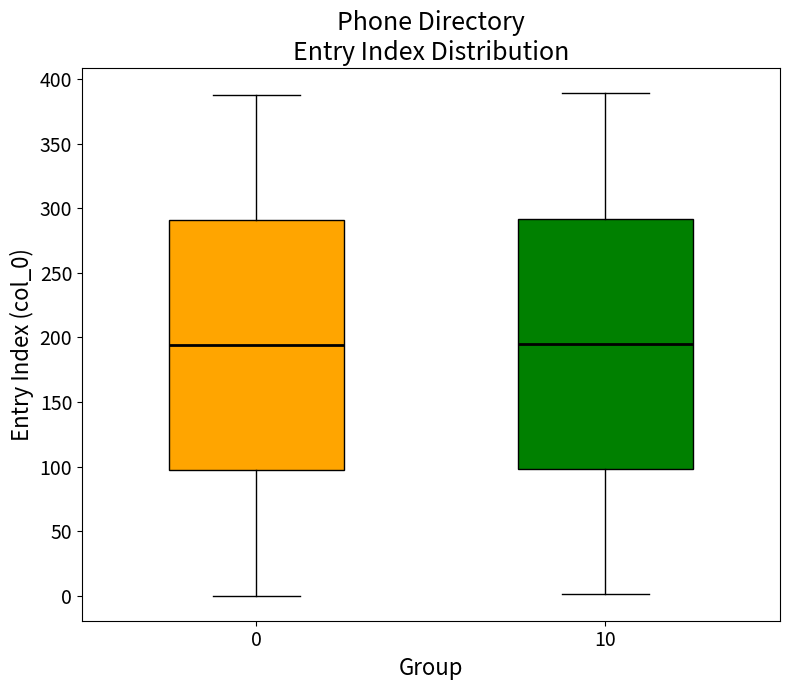

Reading left to right, transcribe this box plot: for each box, give where its median line is, the range the box spans, and where its two whiskers end, as read against the y-axis. The values are not printed on the chart, so give them approximately, as read against the axis.

0: median 195, box 95 to 290, whiskers 0 to 390
10: median 195, box 100 to 290, whiskers 0 to 390